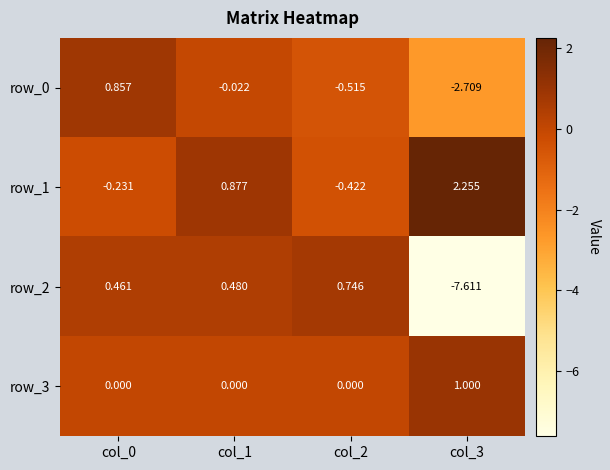

Is the value of row_2 at col_3 greater than the value of row_3 at col_3?

No